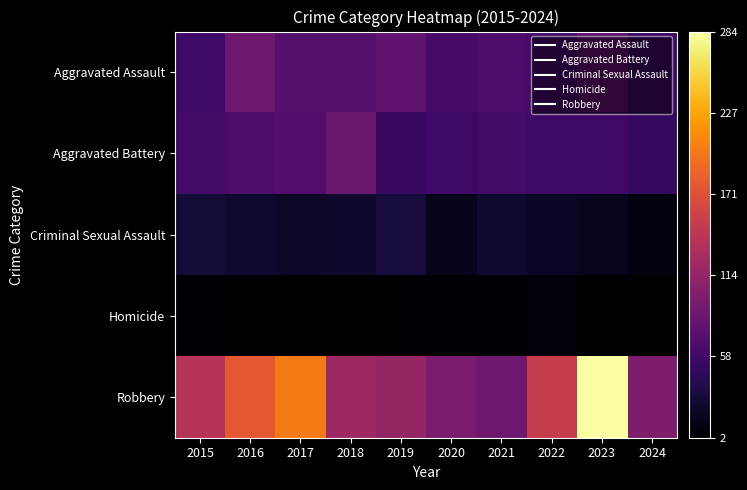

What is the total value across all series at 2023?

440